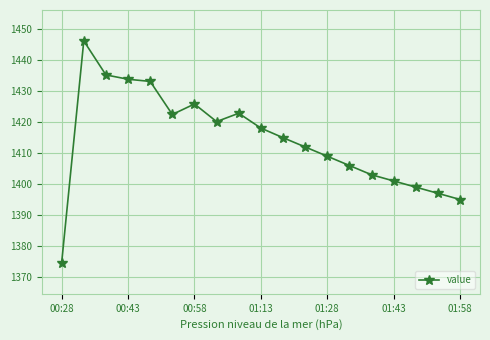

Does the chart have visible grid lines?

Yes